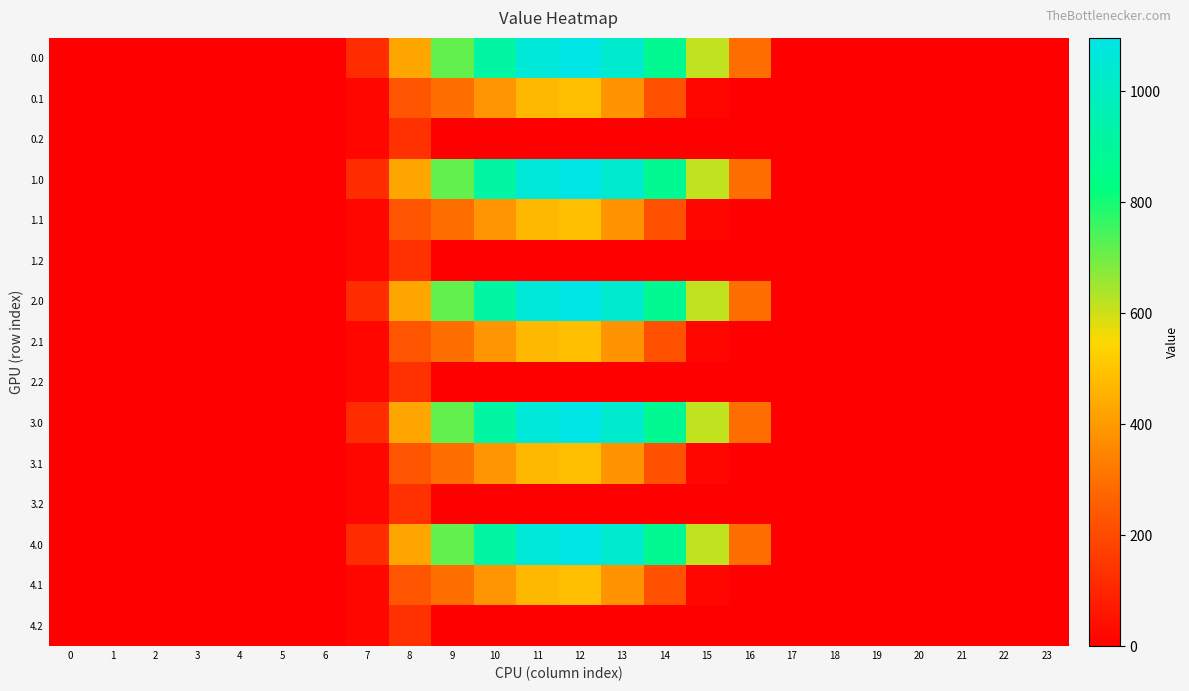

Which has a higher value, 11 or 7?

11